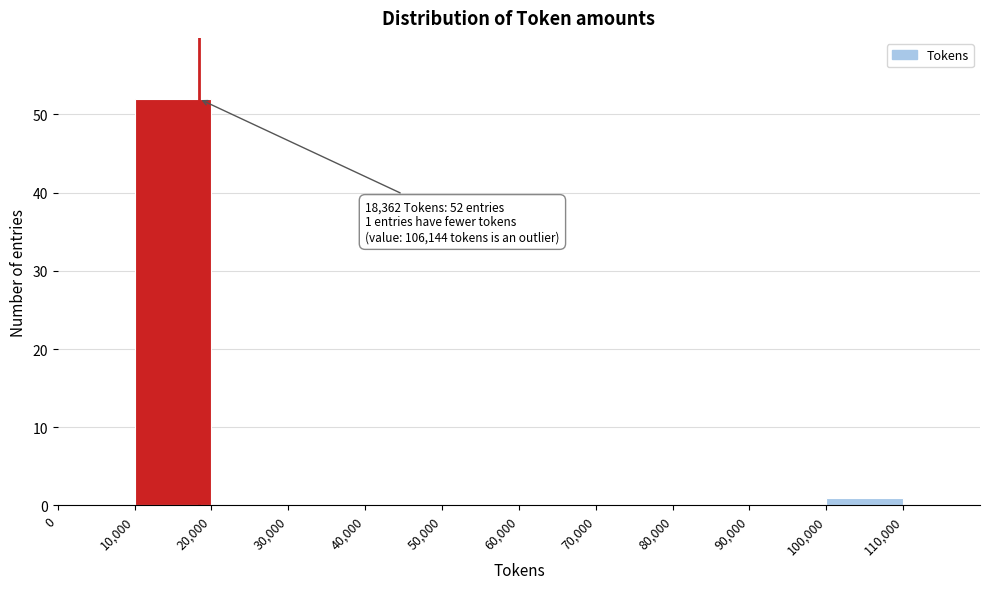

Over which range of the x-axis is the bar tallest?

10000 to 20000